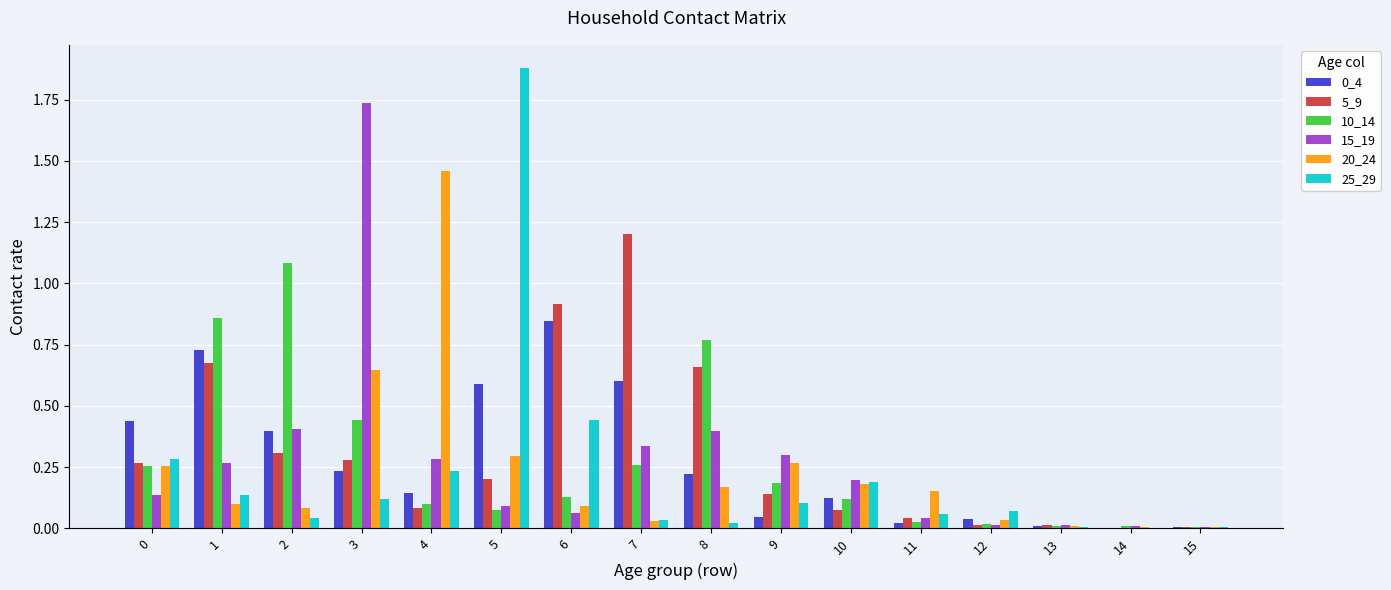

What is the sum of all 0_4 values?

4.5